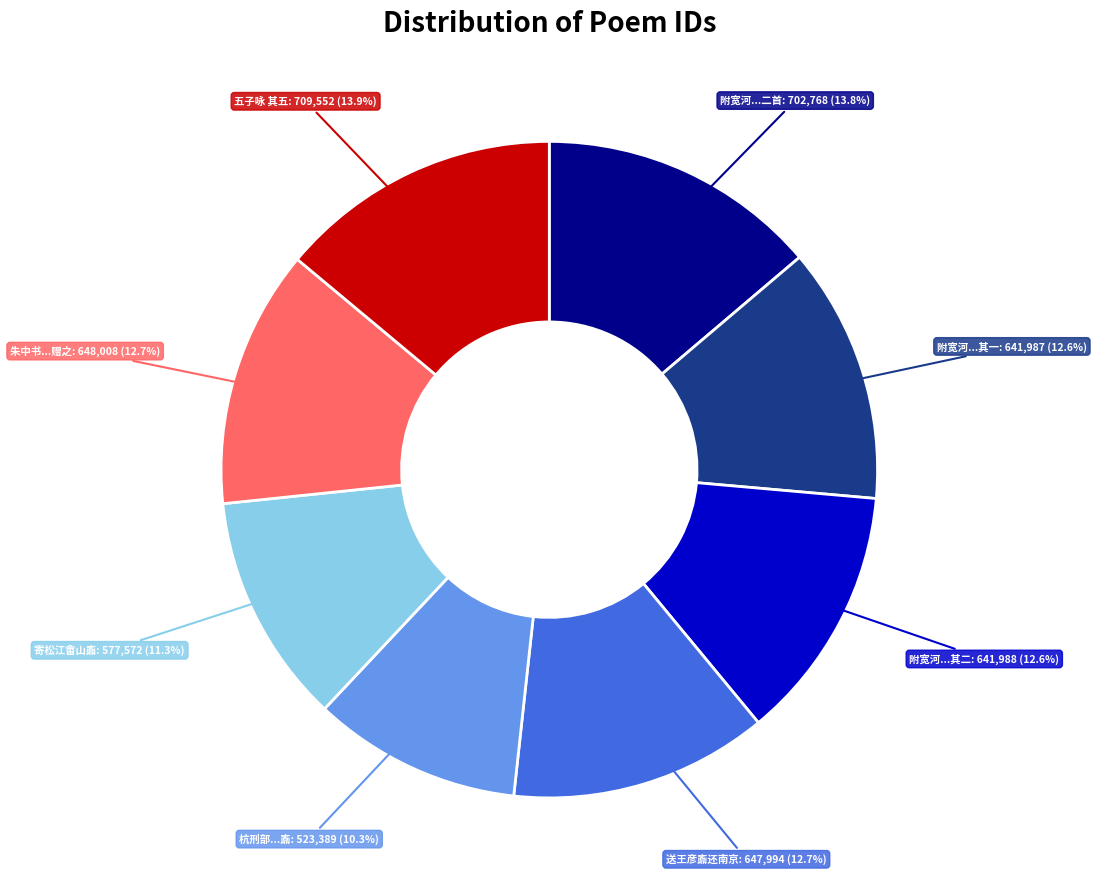

To the nearest percent, what is the difference between the largest and smallest slice percentages?

4%